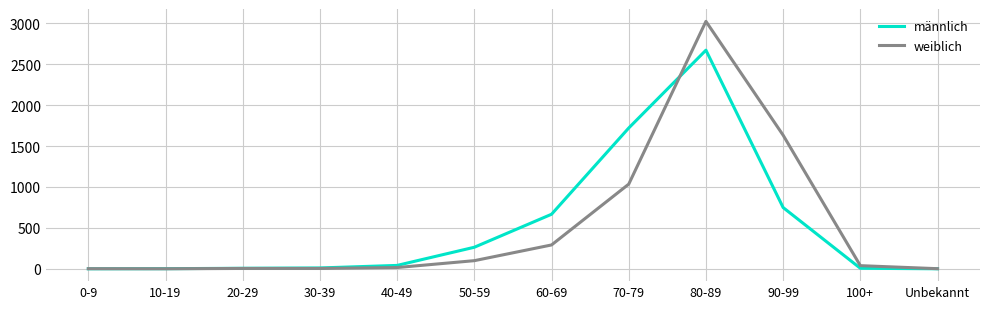

What is the greatest value displayed?

3023